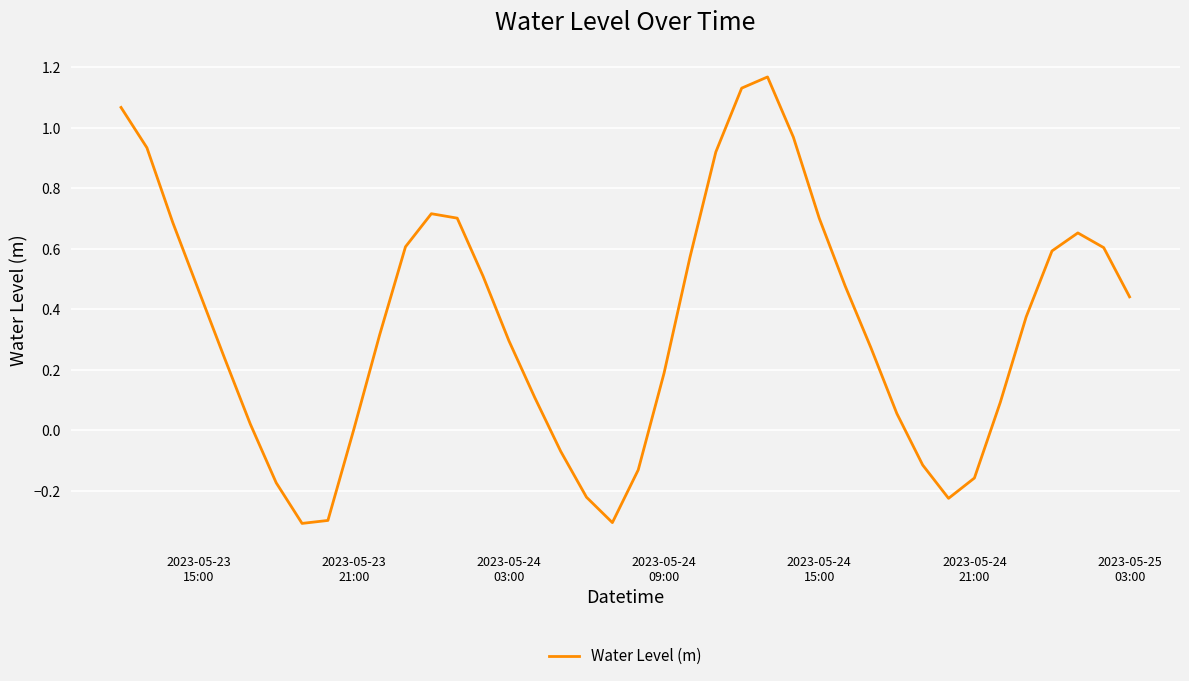

What is the difference between the maximum and minimum values?

1.5